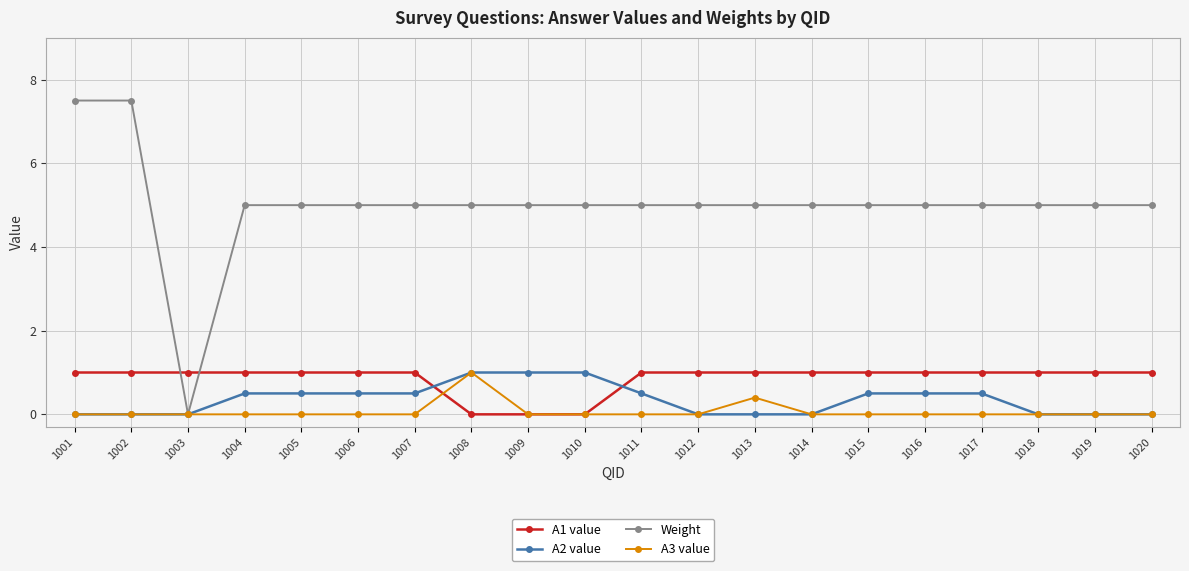

What is the spread (max minus min) of values at 1015?

5.0